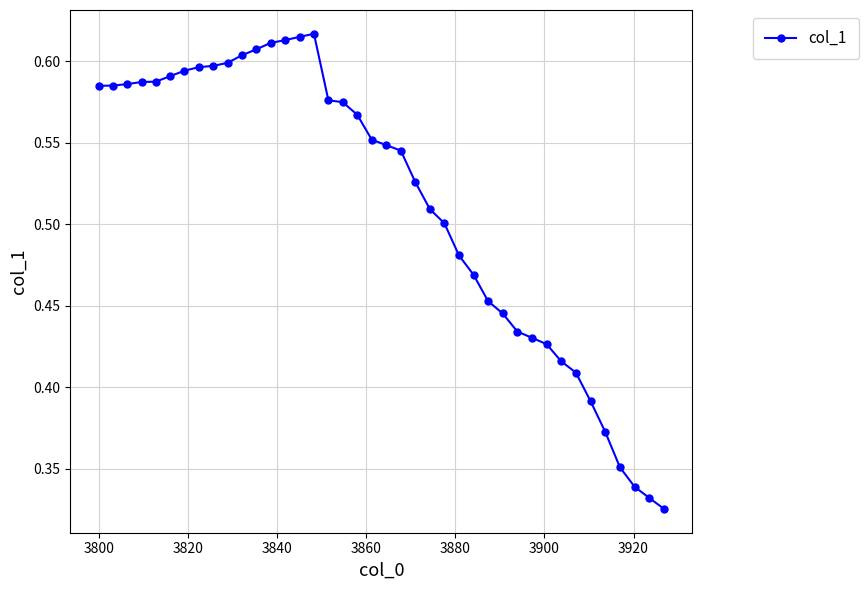

True or false: there are more than 0 points higher than both neighbors.

True